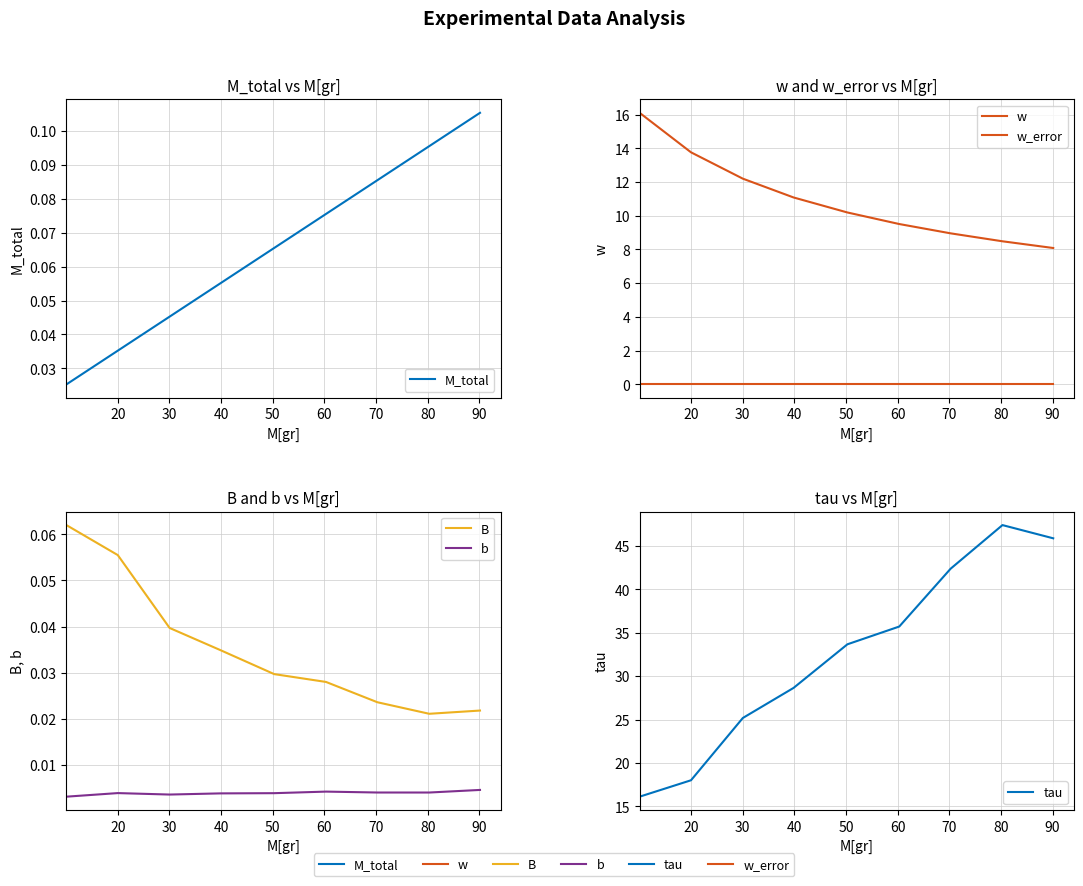

How many lines are shown in the chart?

6